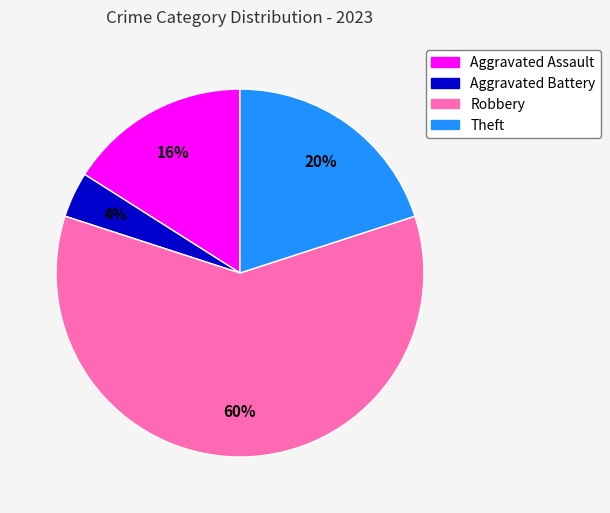

Combined, do Robbery and Aggravated Assault account for over 50%?

Yes